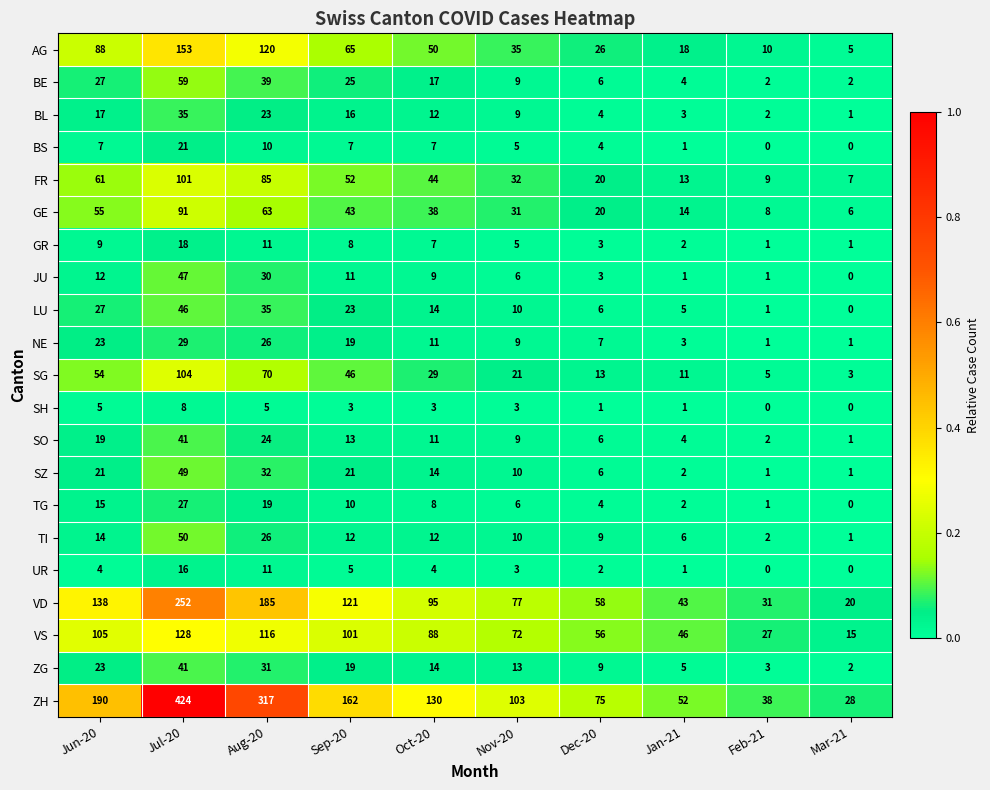

Count the number of categories in the chart.

10